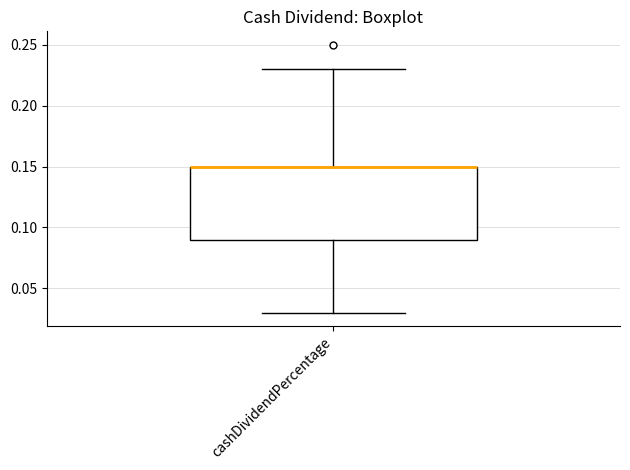

Transcribe this box plot: give where the median line is, the range the box spans, and where the two whiskers end, as read against the y-axis. The values are not printed on the chart, so give them approximately, as read against the axis.

median 0.15 (drawn on the box's upper edge), box 0.09 to 0.15, whiskers 0.03 to 0.23